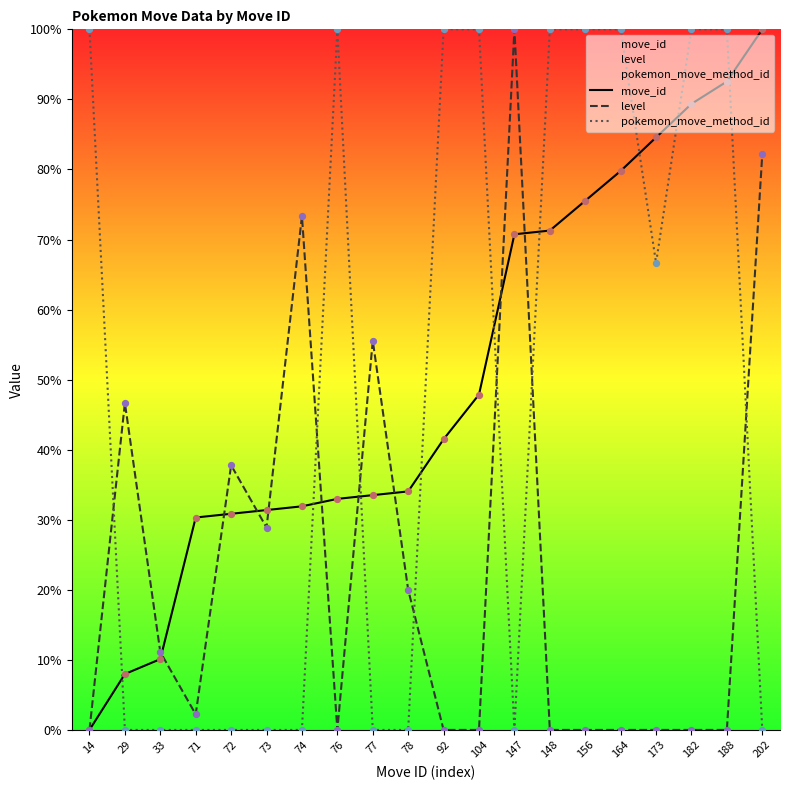

Is the value of move_id at 77 greater than the value of pokemon_move_method_id at 156?

No